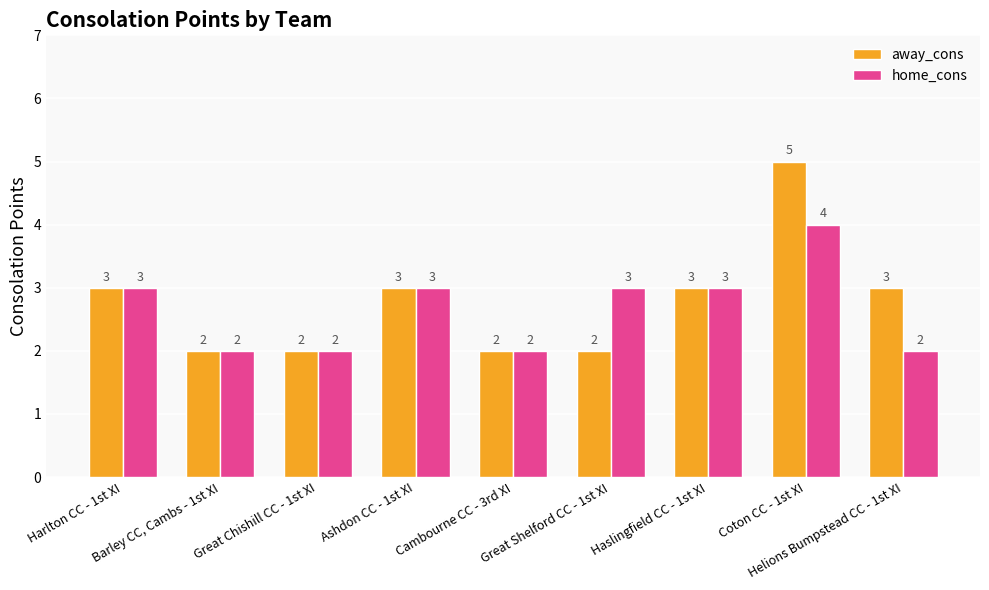

How many bars are there in each group?

2